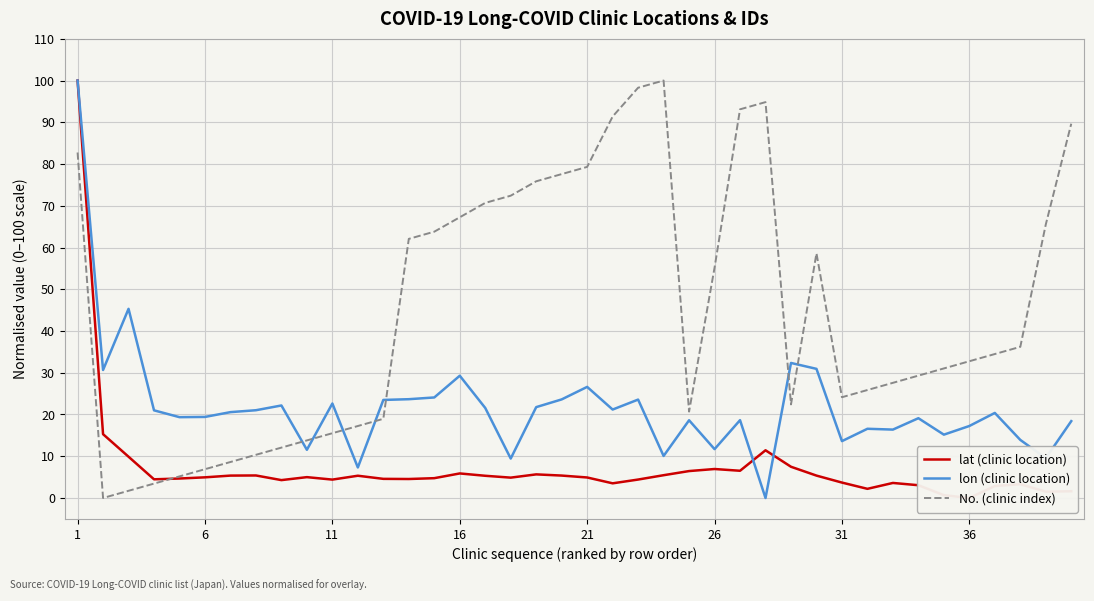

How many values in the No. (clinic index) series are below 34?

20